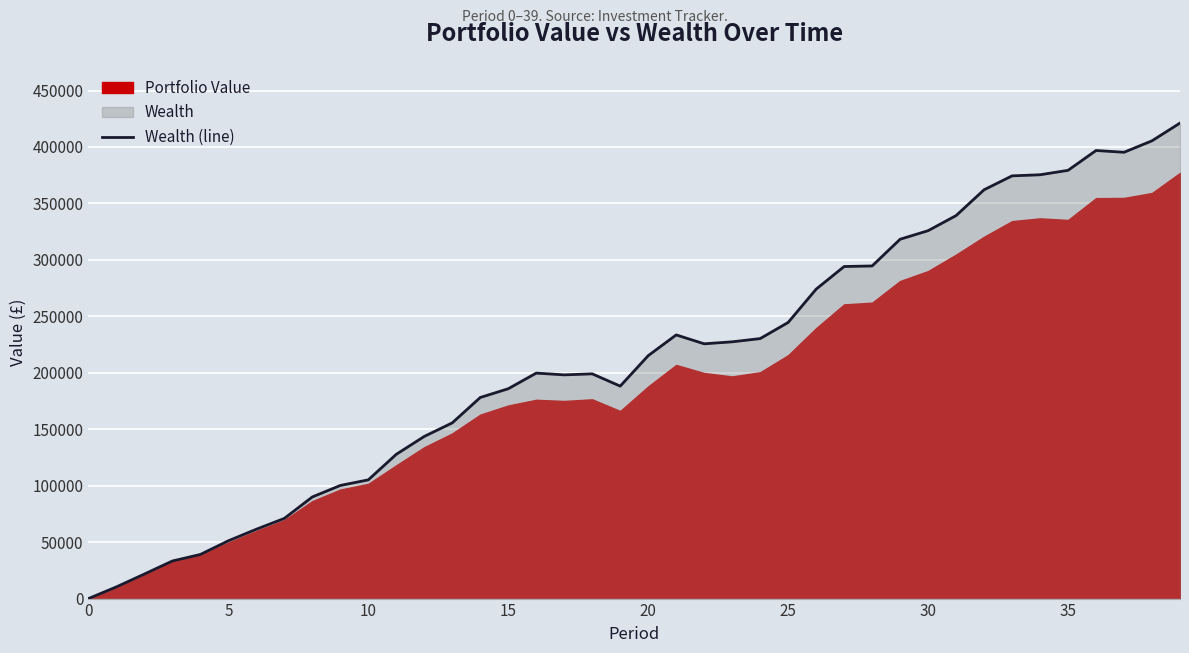

What is the difference between the maximum and second lowest values?

410815.9